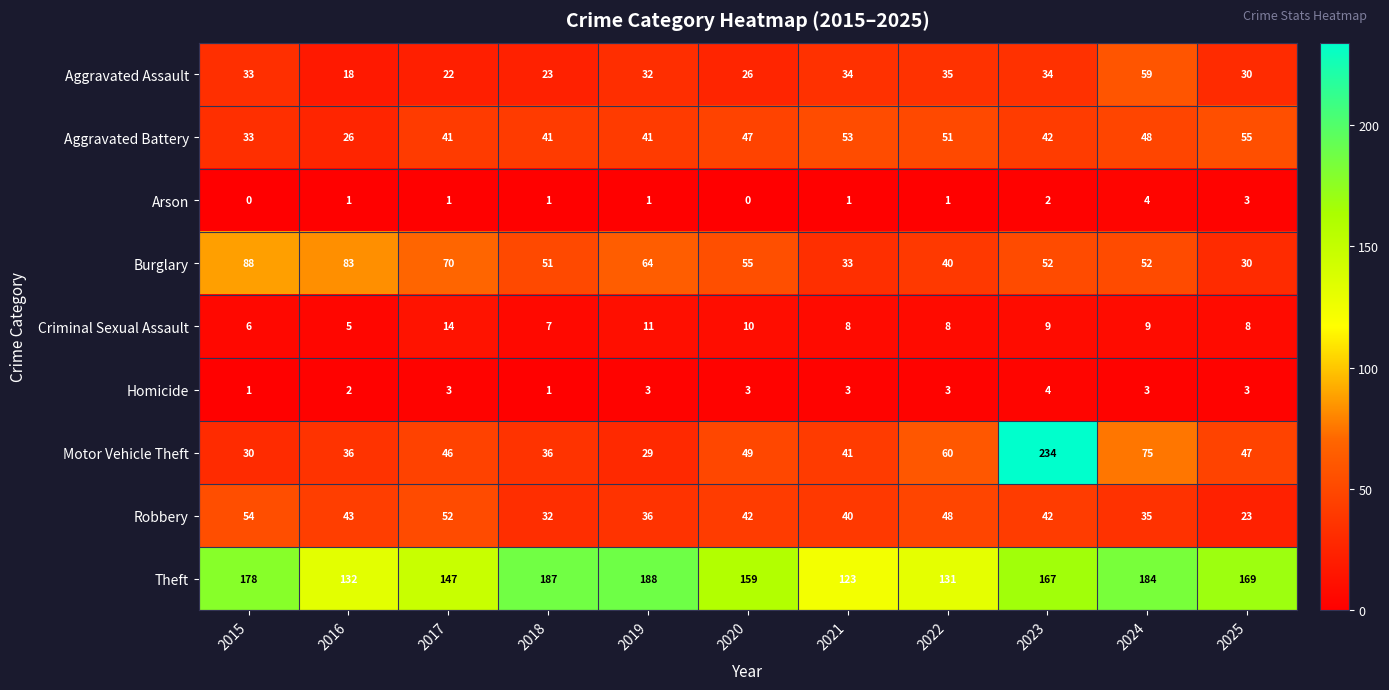

What is the highest value of the Arson series?

4